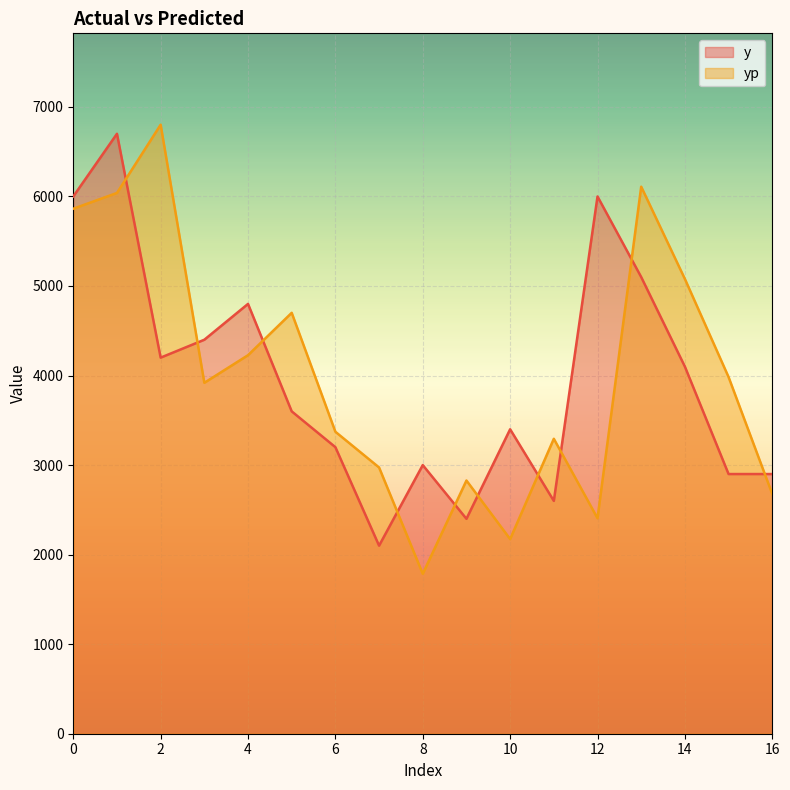

Reading left to right, what are all the values shown in this chart?

y: 0=6000.0	1=6700.0	2=4200.0	3=4400.0	4=4800.0	5=3600.0	6=3200.0	7=2100.0	8=3000.0	9=2400.0	10=3400.0	11=2600.0	12=6000.0	13=5100.0	14=4100.0	15=2900.0	16=2900.0
yp: 0=5863.0	1=6039.1	2=6801.4	3=3919.1	4=4227.3	5=4700.6	6=3372.1	7=2973.3	8=1785.7	9=2827.7	10=2173.6	11=3293.7	12=2406.3	13=6109.2	14=5078.8	15=3983.5	16=2677.8